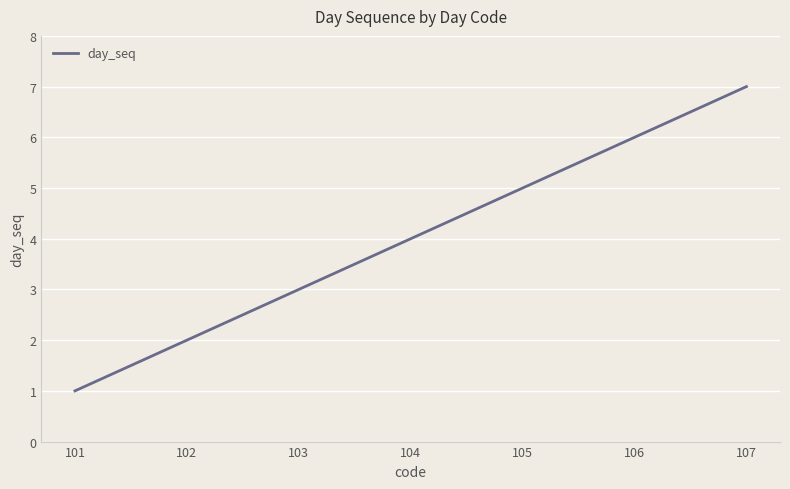

The value at 103 is 5. True or false?

False